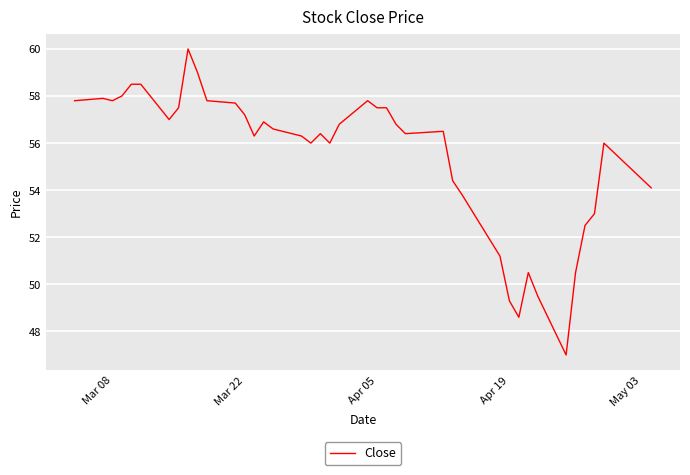

What is the smallest value displayed?

47.0